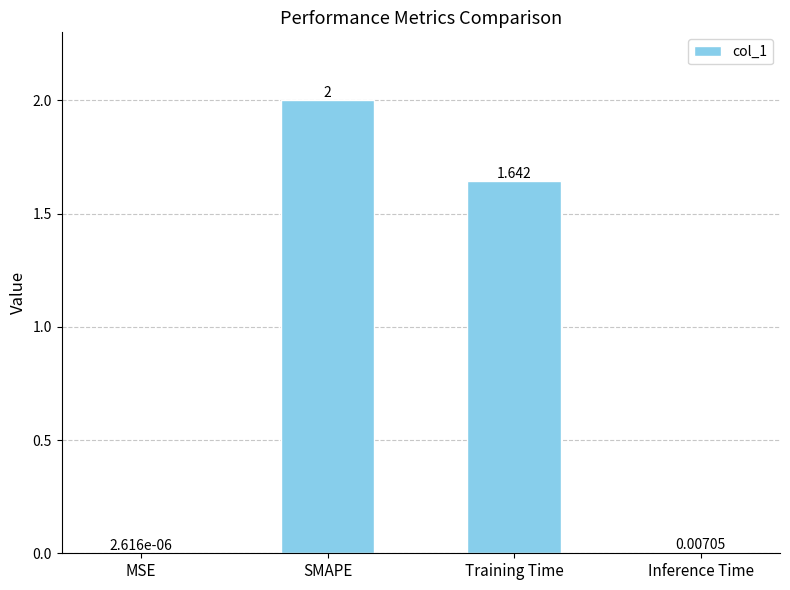

Where is the data nearest to the value 1?

Training Time